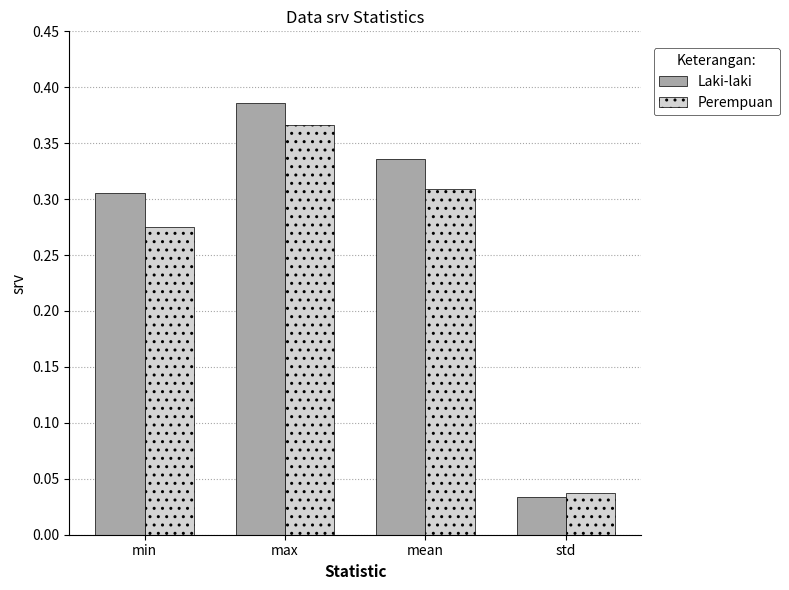

Is the value of Laki-laki at max greater than the value of Perempuan at std?

Yes